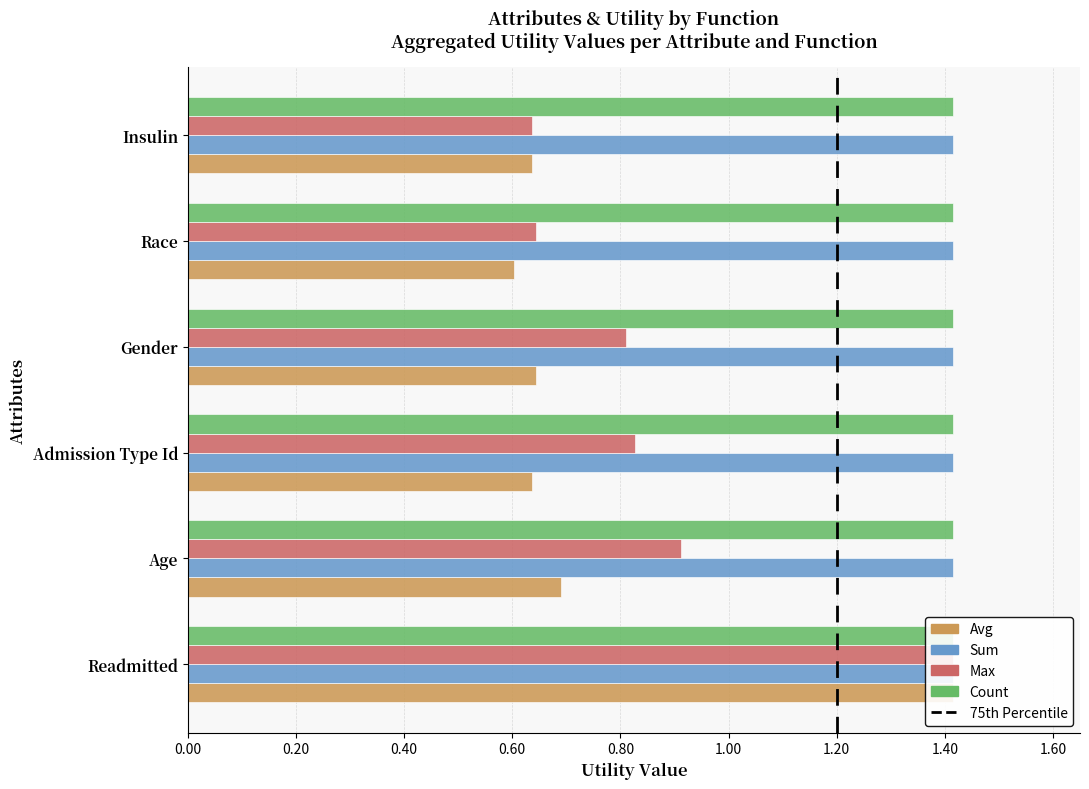

What is the label of the 2nd bar from the left?

Age